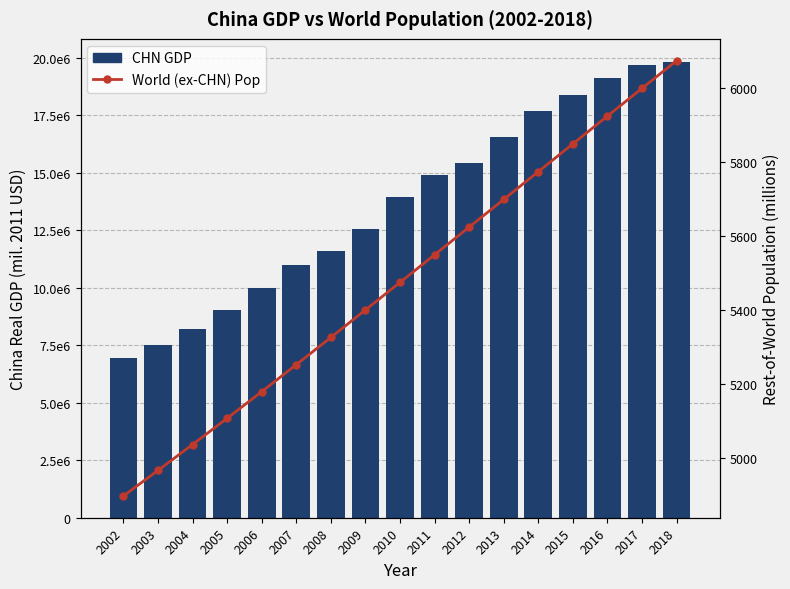

How many groups of bars are there?

17